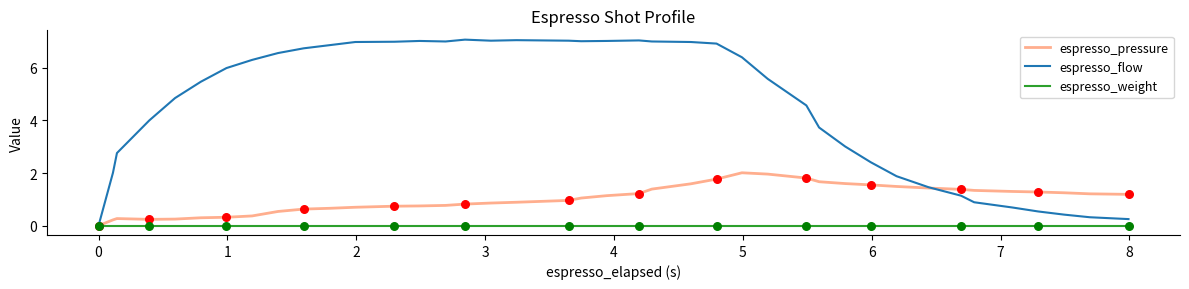

Which series has the largest total across all categories?

espresso_flow